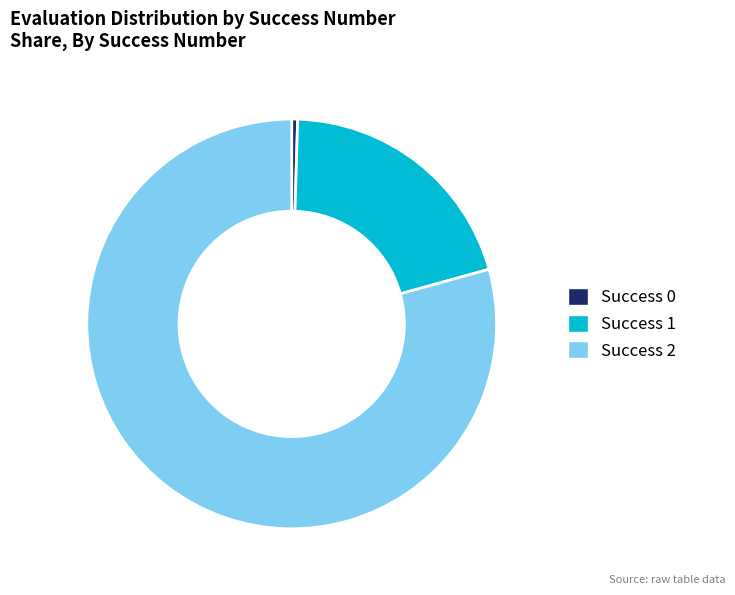

How many segments does this pie chart have?

3